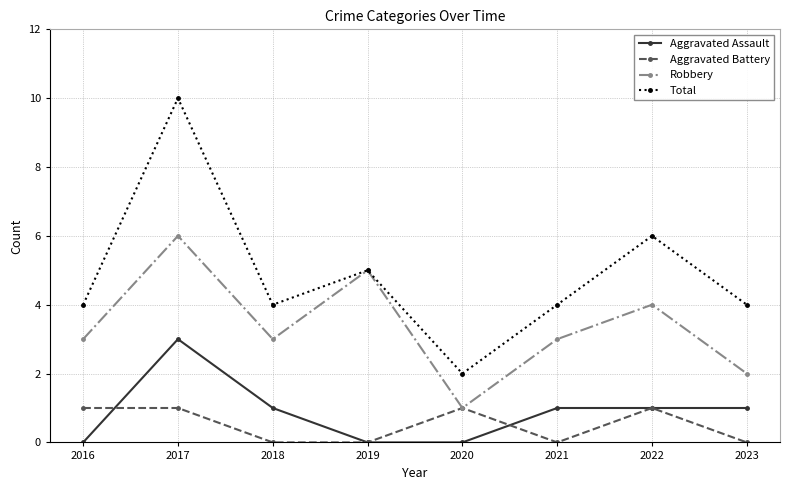

How many data points does each series have?

8